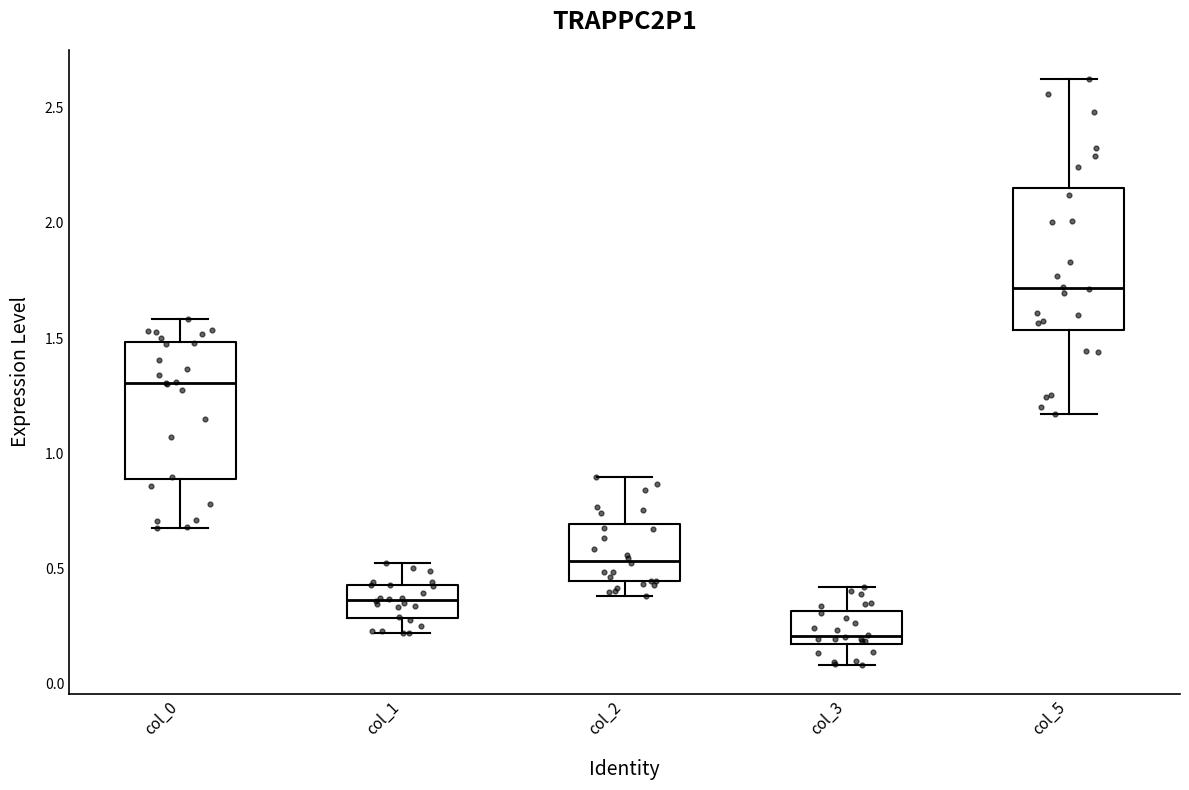

Reading left to right, transcribe this box plot: for each box, give where its median line is, the range the box spans, and where its two whiskers end, as read against the y-axis. The values are not printed on the chart, so give them approximately, as read against the axis.

col_0: median 1.30, box 0.90 to 1.50, whiskers 0.65 to 1.60
col_1: median 0.35, box 0.30 to 0.45, whiskers 0.20 to 0.55
col_2: median 0.55, box 0.45 to 0.70, whiskers 0.40 to 0.90
col_3: median 0.20, box 0.15 to 0.30, whiskers 0.10 to 0.40
col_5: median 1.70, box 1.55 to 2.15, whiskers 1.15 to 2.60